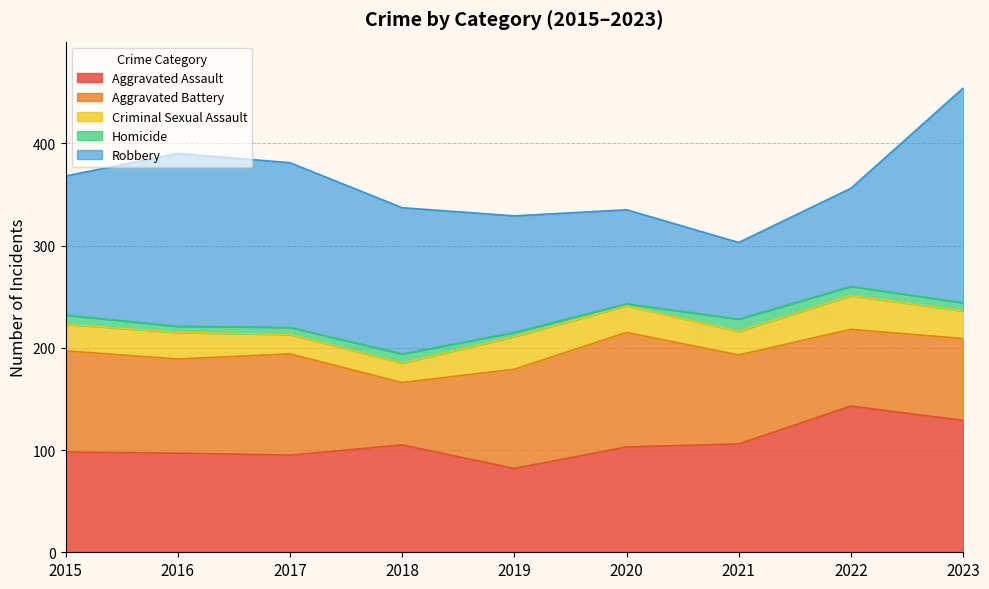

Reading left to right, list all the values displayed in this chart.

Aggravated Assault: 2015=98	2016=97	2017=95	2018=105	2019=82	2020=103	2021=106	2022=143	2023=129
Aggravated Battery: 2015=99	2016=92	2017=99	2018=61	2019=97	2020=112	2021=87	2022=75	2023=80
Criminal Sexual Assault: 2015=26	2016=26	2017=19	2018=19	2019=32	2020=26	2021=23	2022=33	2023=27
Homicide: 2015=9	2016=6	2017=7	2018=9	2019=4	2020=2	2021=12	2022=9	2023=8
Robbery: 2015=136	2016=169	2017=161	2018=143	2019=114	2020=92	2021=75	2022=96	2023=210